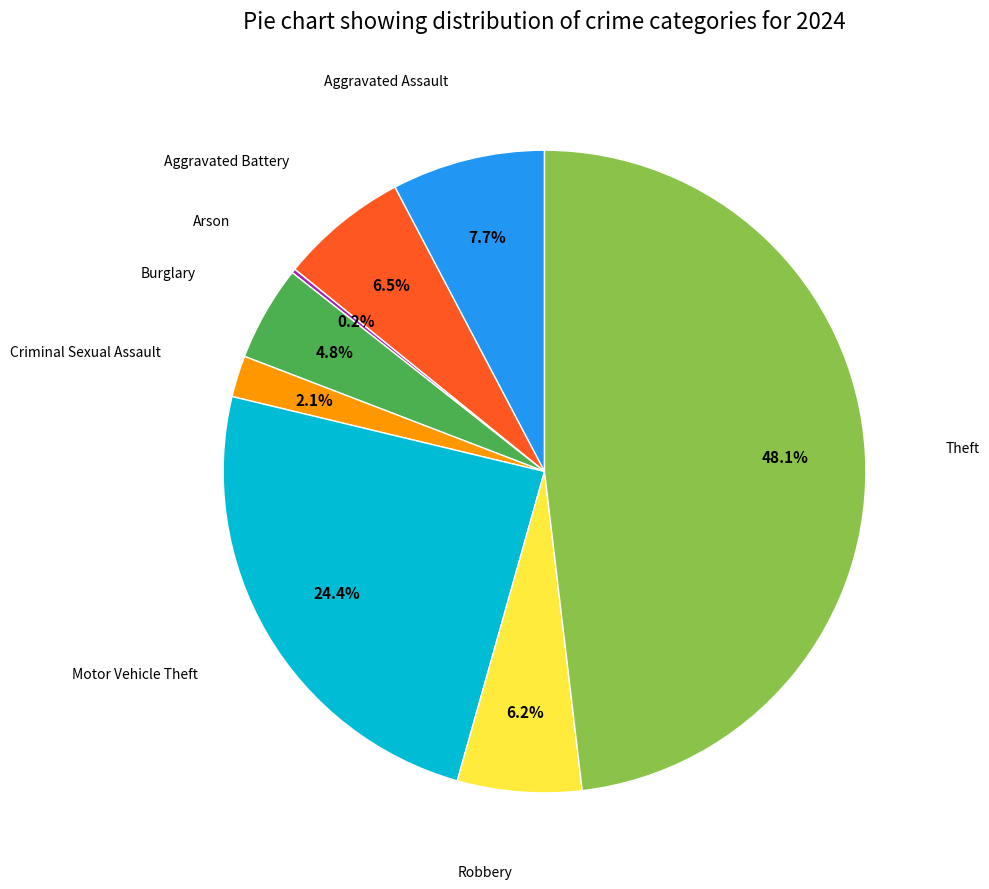

Is there a majority slice in this chart?

No